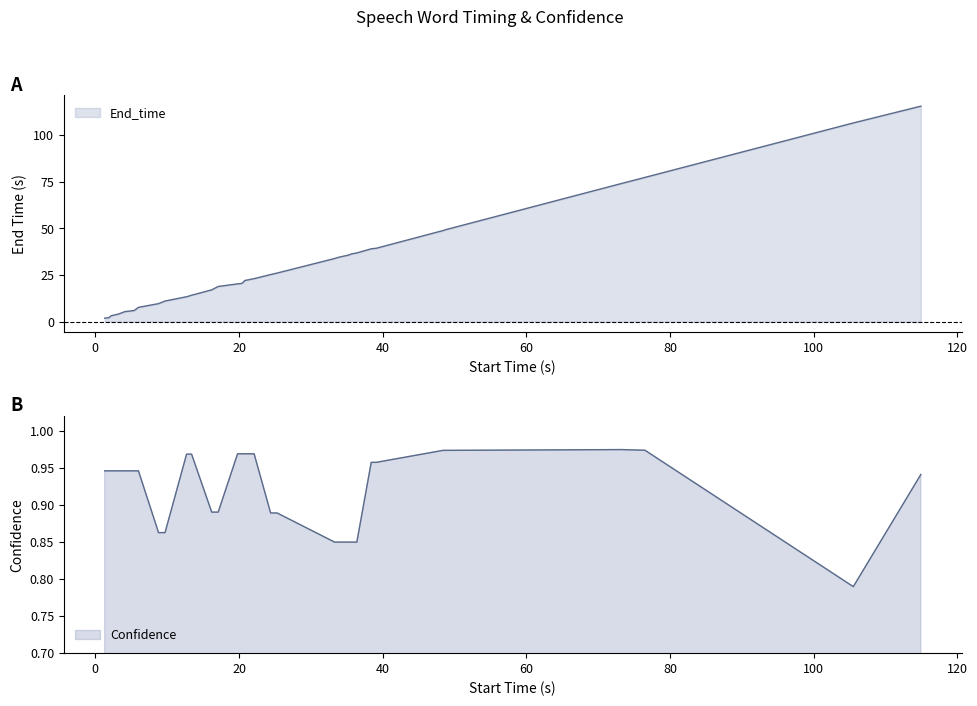

At which label does End_time reach its minimum?

1.3